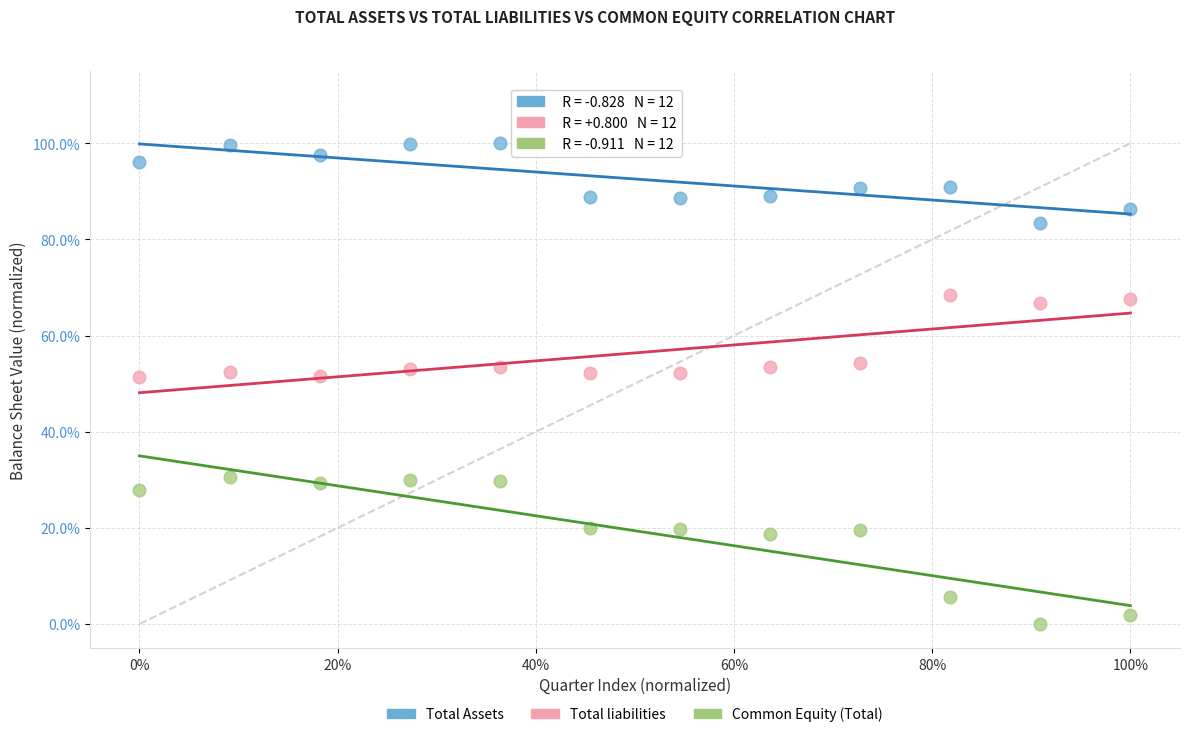

Which series contains the lowest Y value?

Common Equity (Total)